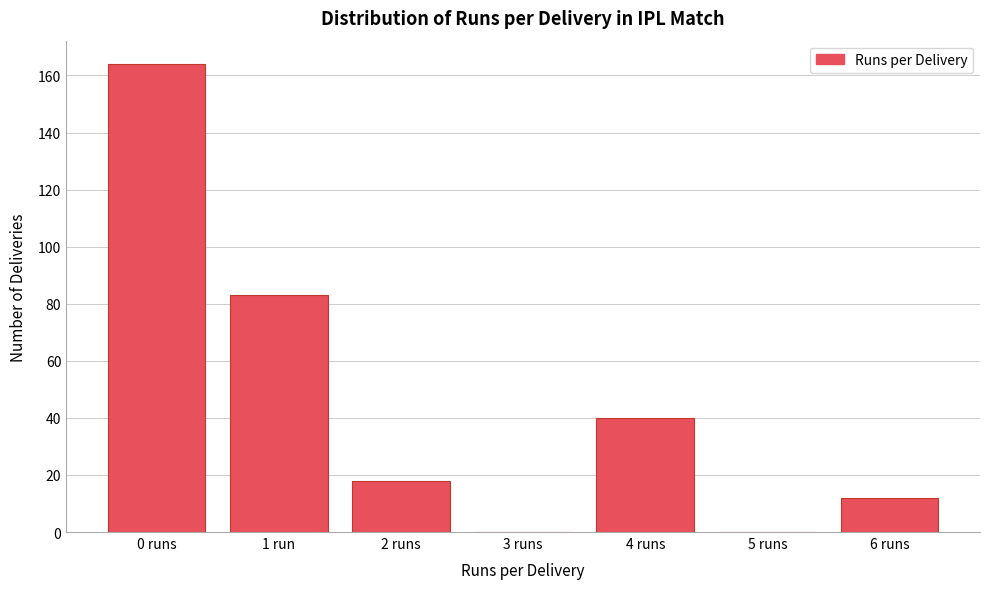

Reading right to left, list all the values displayed in this chart.

6 runs=12	5 runs=0	4 runs=40	3 runs=0	2 runs=18	1 run=83	0 runs=164